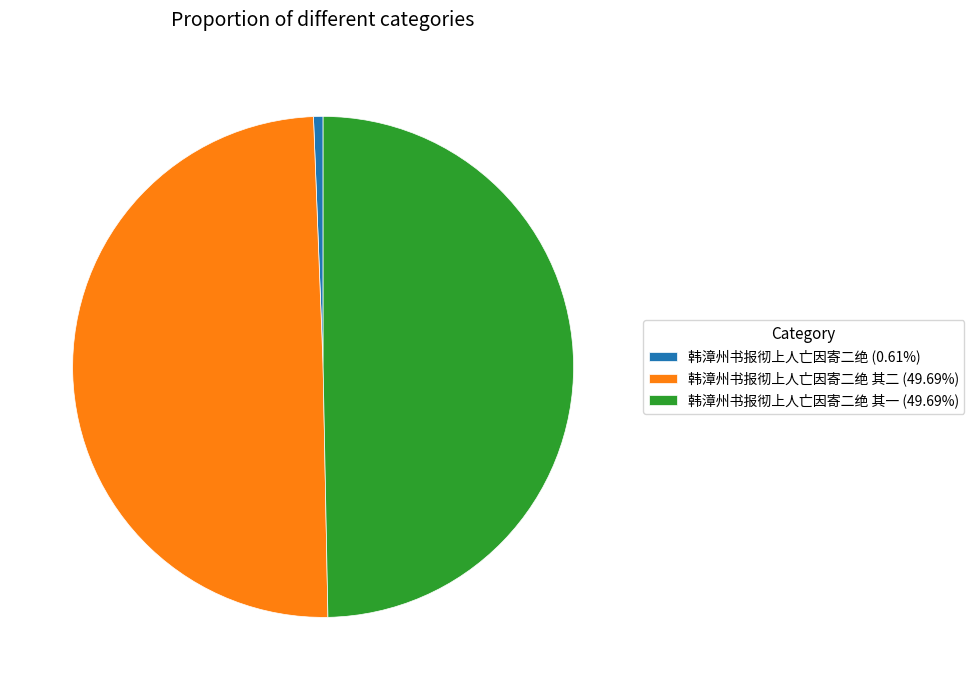

Does 韩漳州书报彻上人亡因寄二绝 (0.61%) account for over 50% of the chart?

No